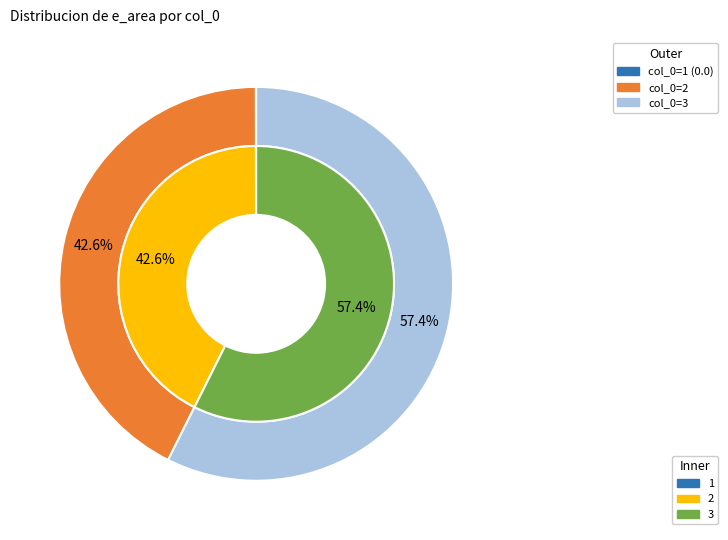

What is the change in value from 2 to 3?

+0.1